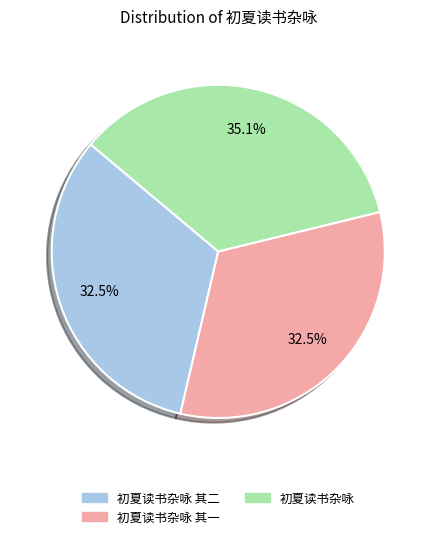

Does any single category account for the majority?

No